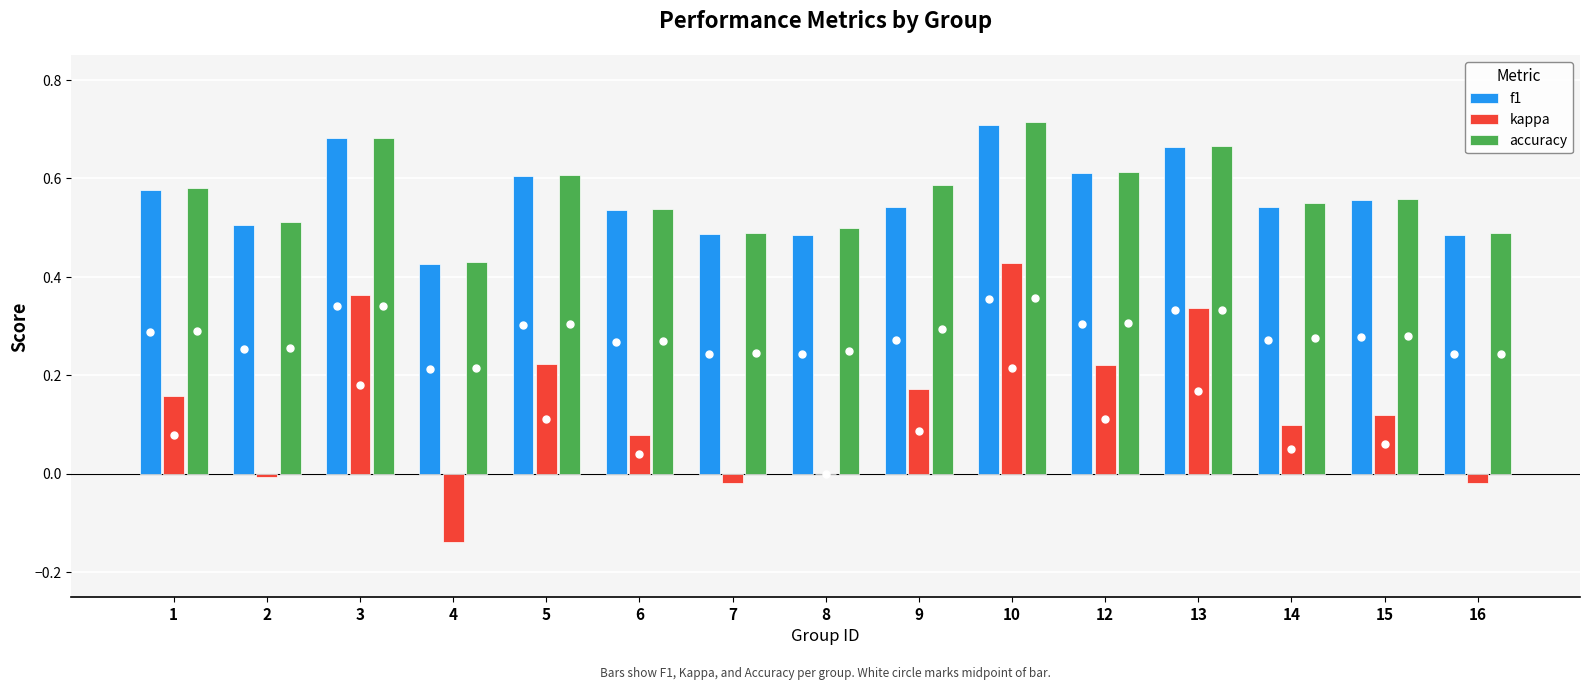

Count the number of categories in the chart.

15